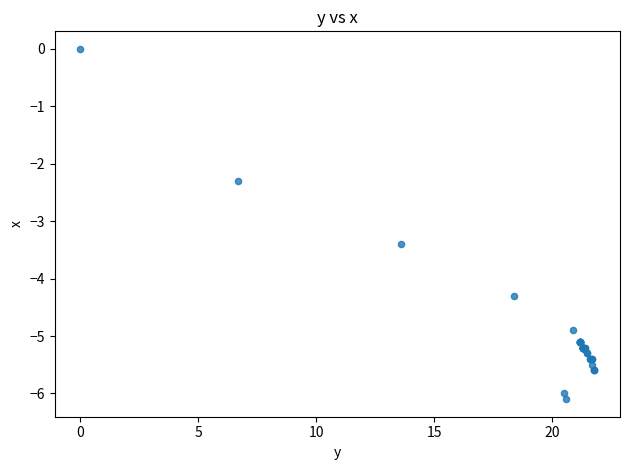

What Y value in the scatter plot is closest to -3?

-3.4